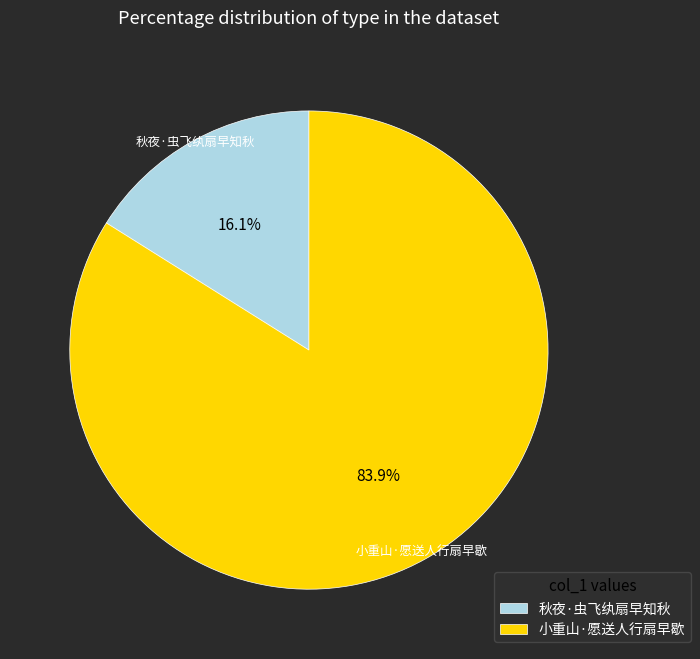

To the nearest percent, what is the combined percentage of 小重山·愿送人行扇早歇 and 秋夜·虫飞纨扇早知秋?

100%